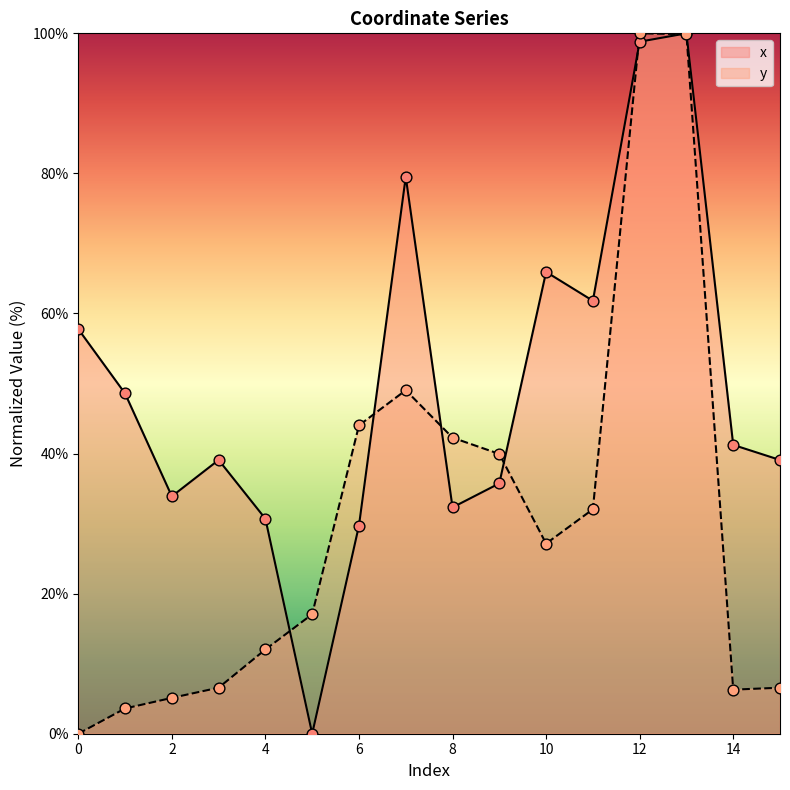

Which series contains the lowest Y value?

x